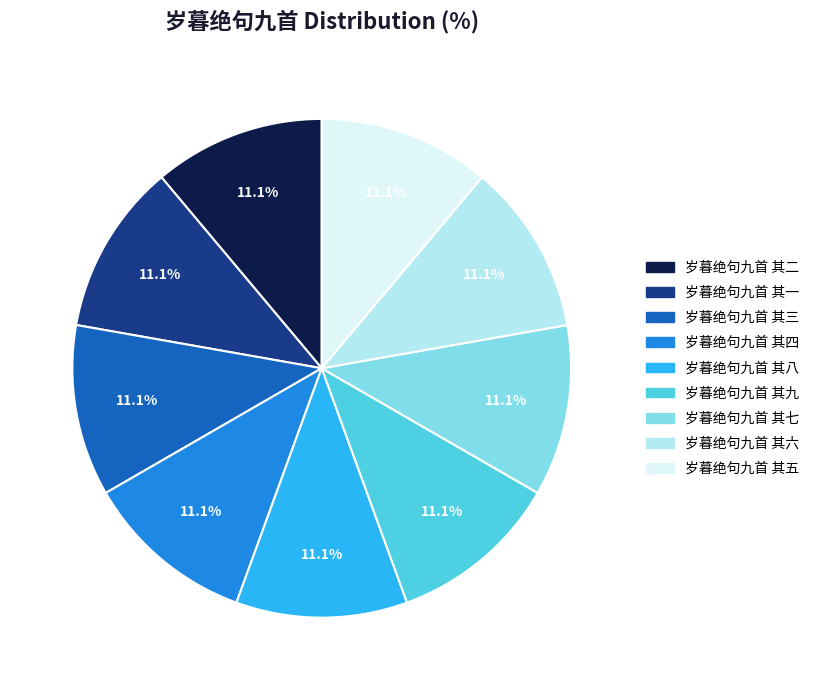

What is the ratio of the value at 岁暮绝句九首 其六 to the value at 岁暮绝句九首 其八?

1.0